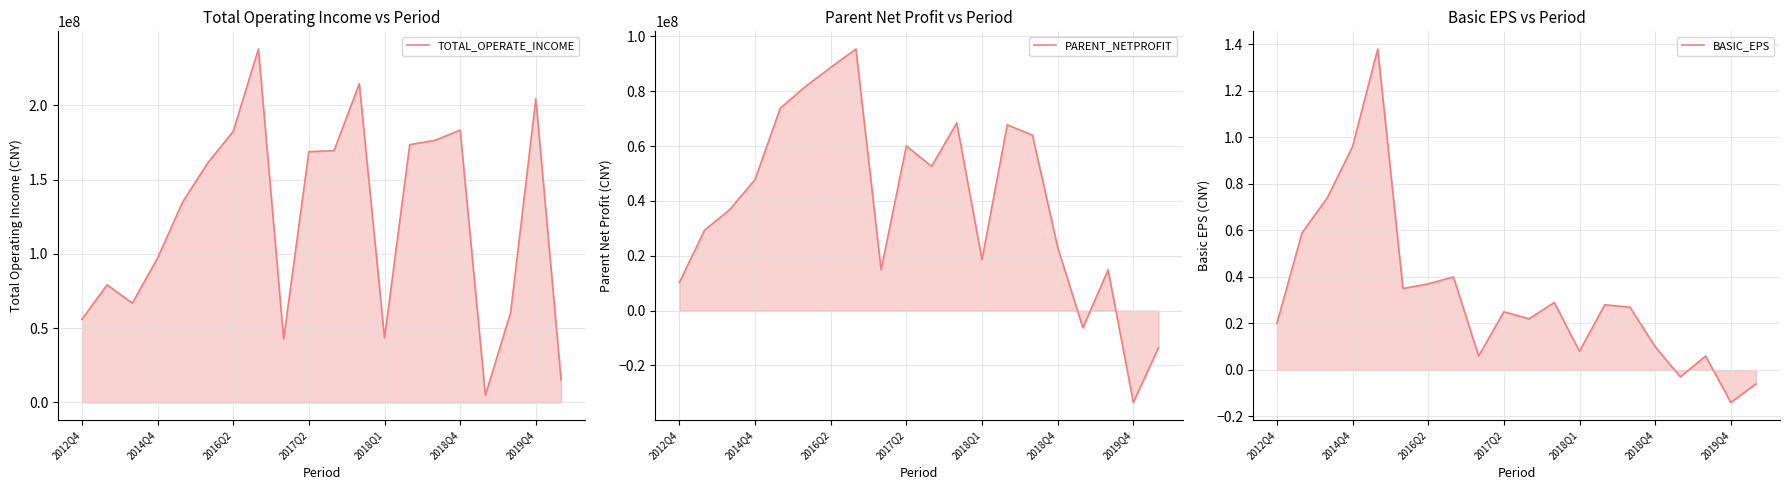

Rank the series at 10 from highest to lowest value.

TOTAL_OPERATE_INCOME, PARENT_NETPROFIT, BASIC_EPS